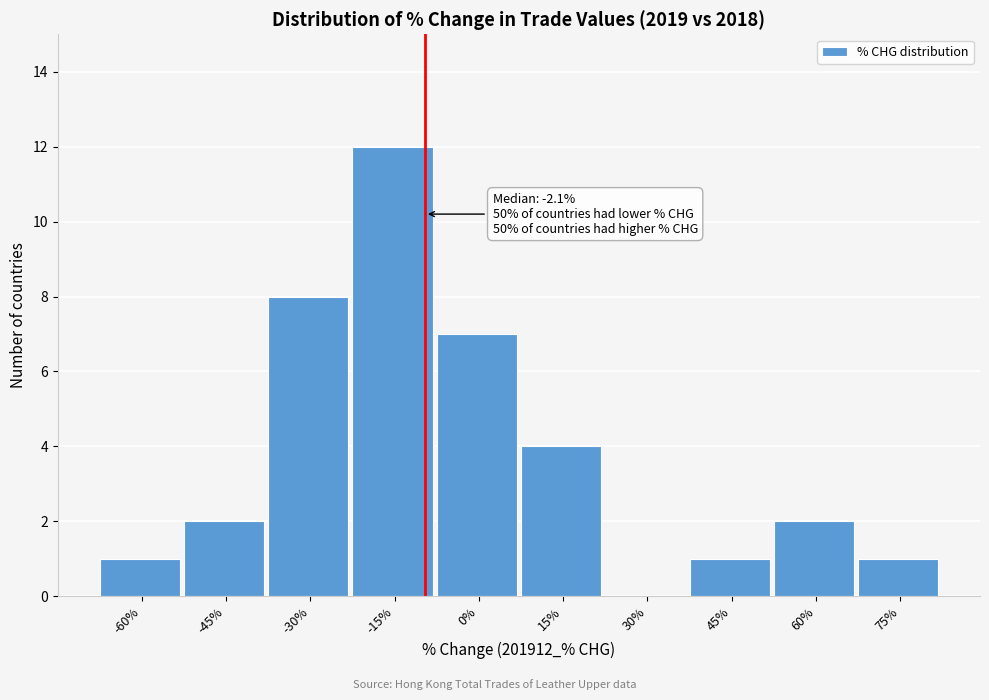

Reading left to right, transcribe all the data shown in this chart.

-60%=1	-45%=2	-30%=8	-15%=12	0%=7	15%=4	30%=0	45%=1	60%=2	75%=1